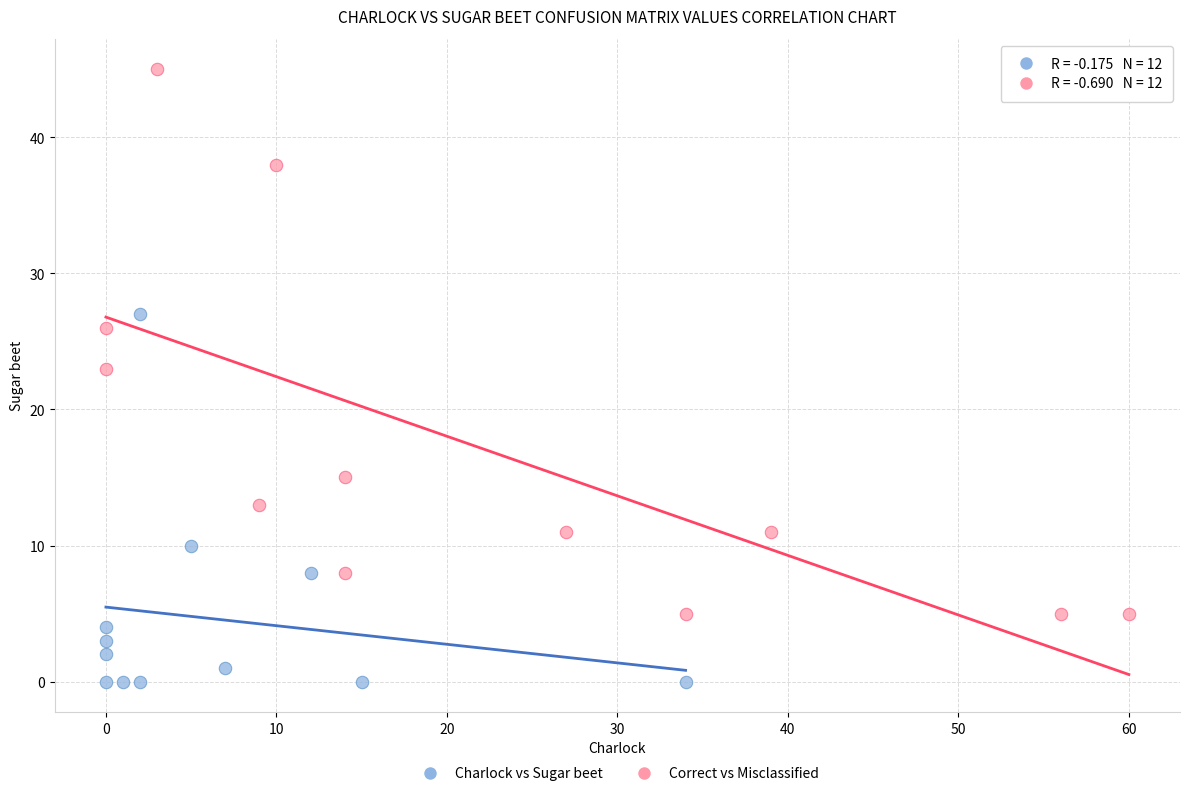

Which series contains the highest Y value?

Correct vs Misclassified